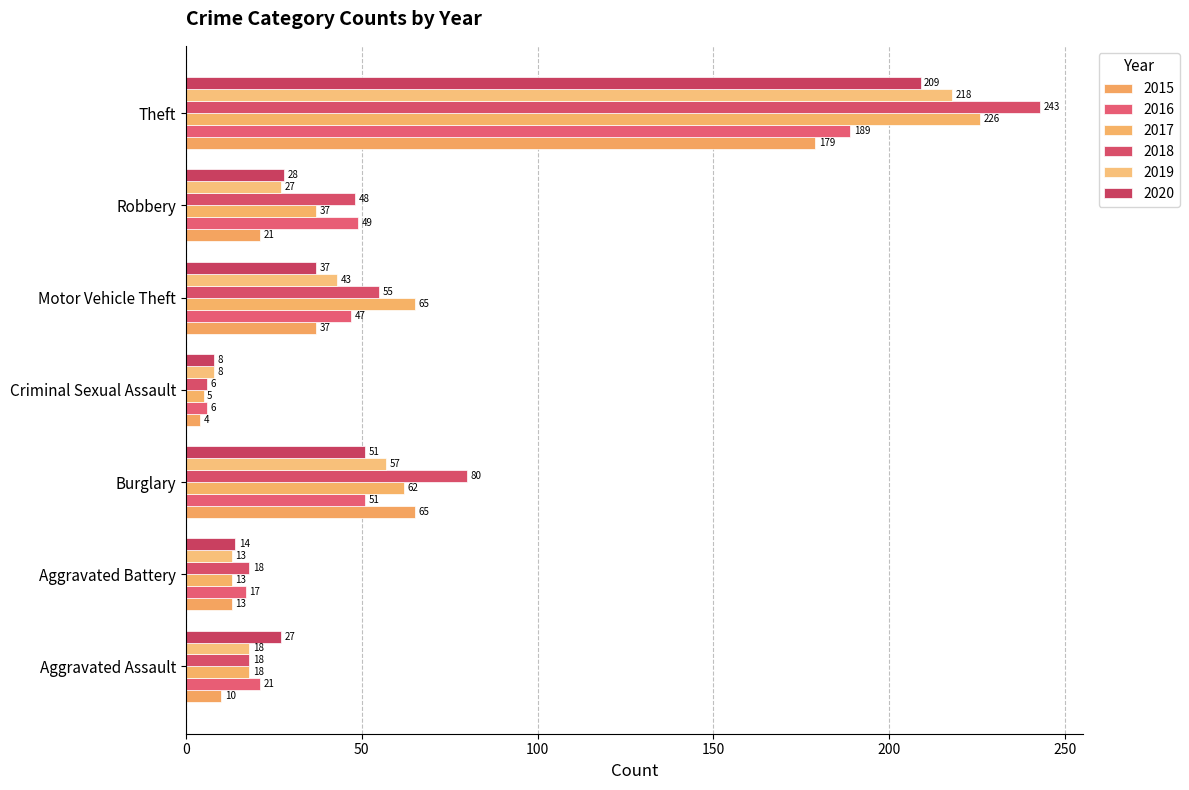

Which series has the largest range (max minus min)?

2018